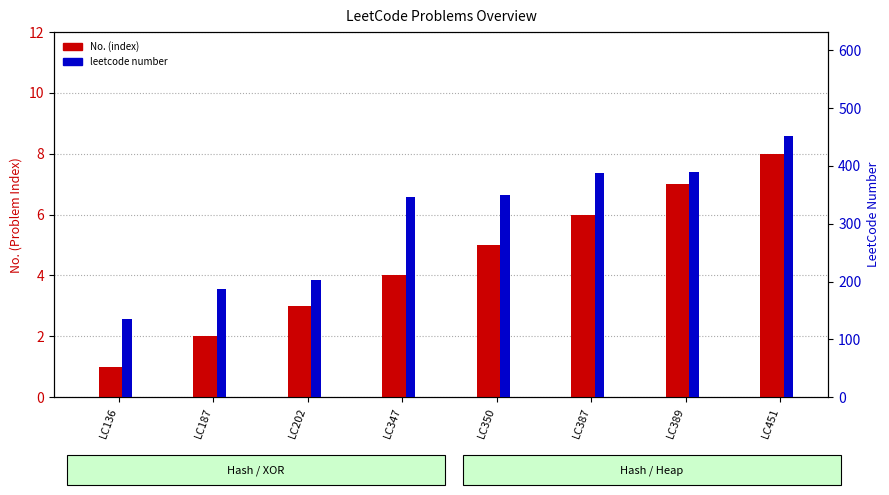

Reading left to right, what are all the values shown in this chart?

No. (index): 1	2	3	4	5	6	7	8
leetcode number: 136	187	202	347	350	387	389	451